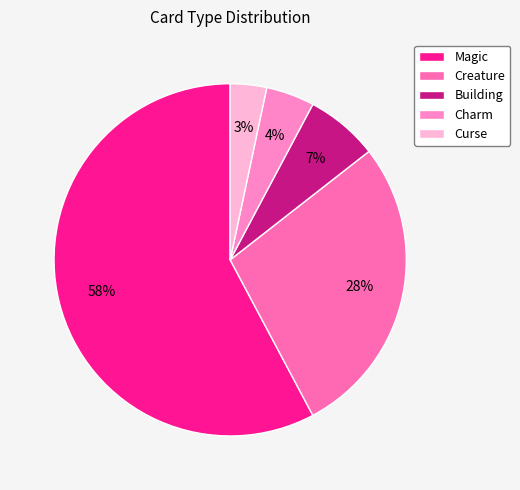

To the nearest percent, what is the combined percentage of Charm and Magic?

62%